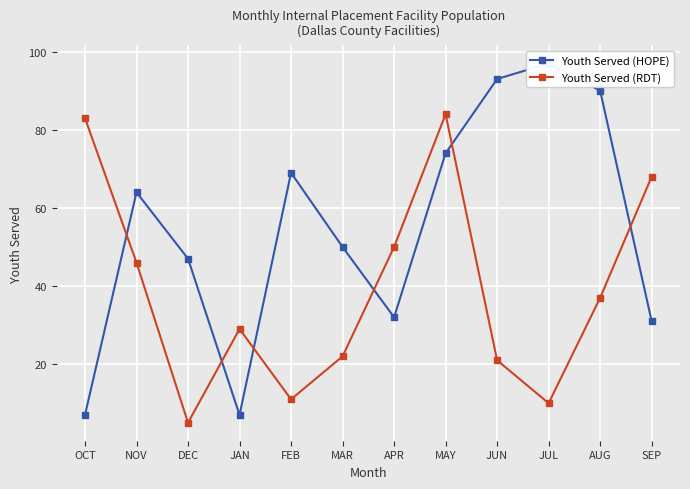

What is the approximate value of Youth Served (HOPE) at JUL?

97